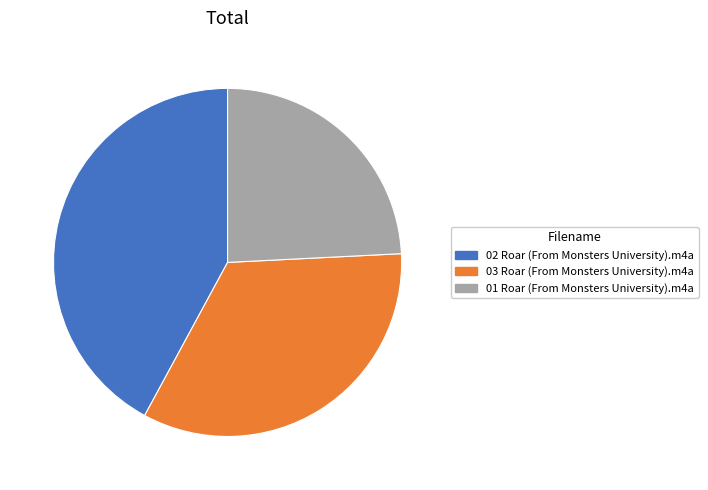

Rank the categories by value from lowest to highest.

01 Roar (From Monsters University).m4a, 03 Roar (From Monsters University).m4a, 02 Roar (From Monsters University).m4a